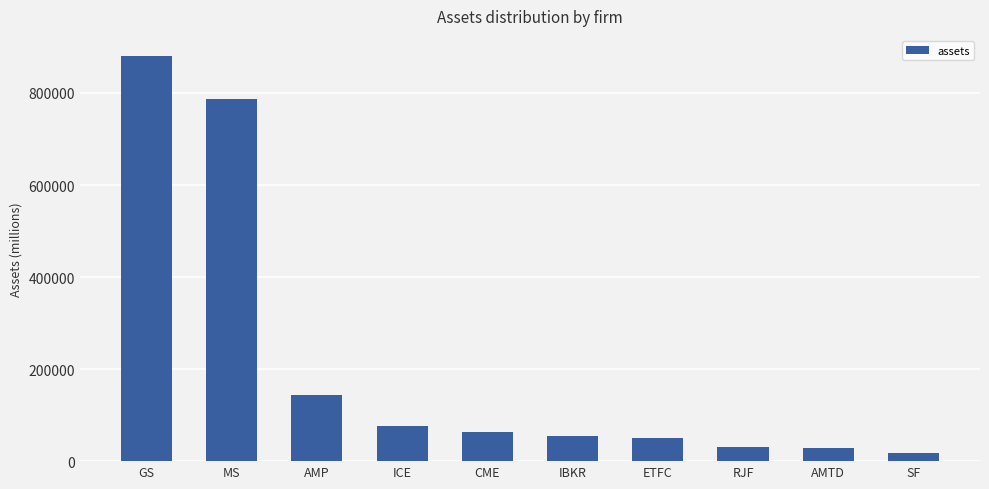

What is the sum of the values at CME and IBKR?

118315.3